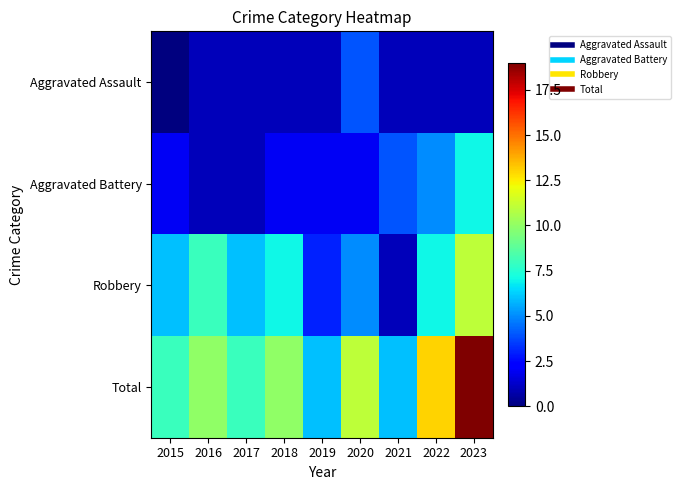

List the series in order of their peak value, highest first.

Total, Robbery, Aggravated Battery, Aggravated Assault